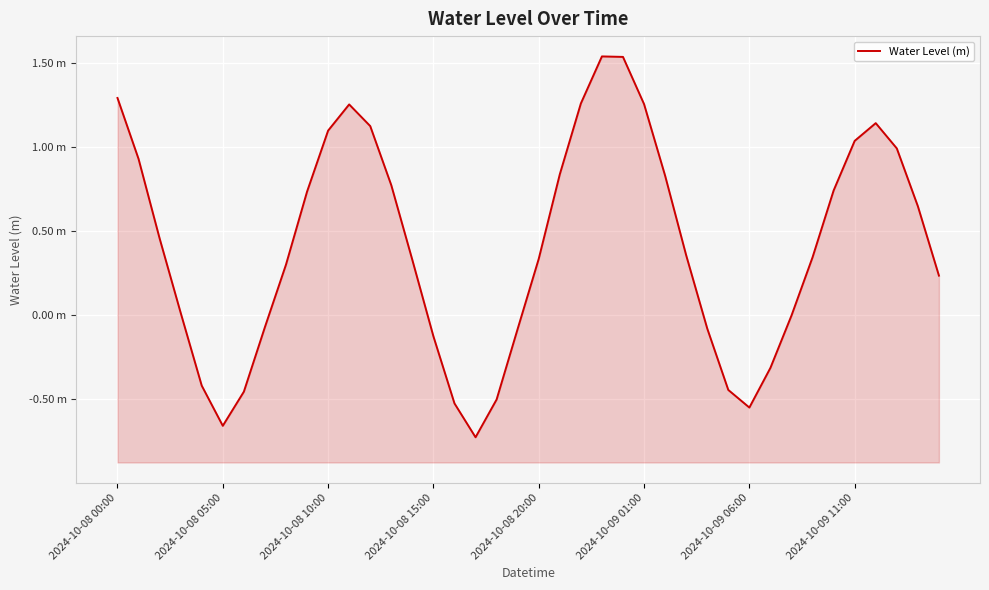

How many values are below zero?

14